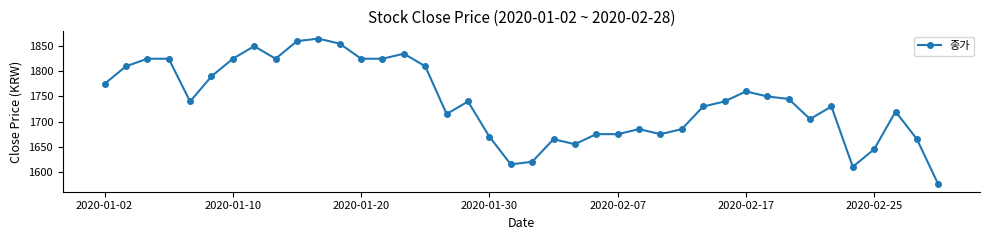

What is the value of the 25th point from the left?

1675